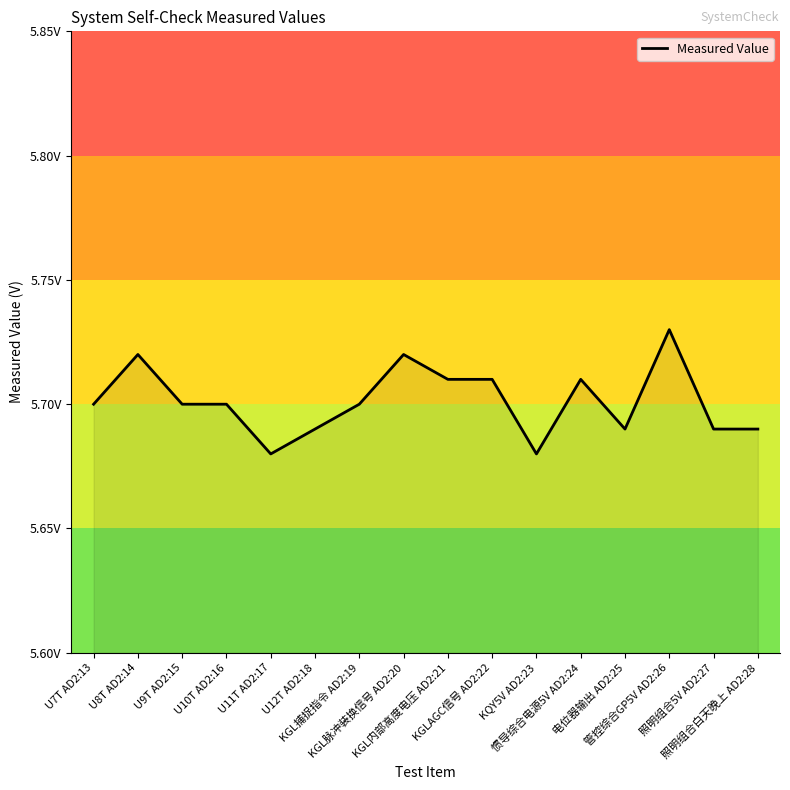

What is the maximum value shown in the chart?

5.7